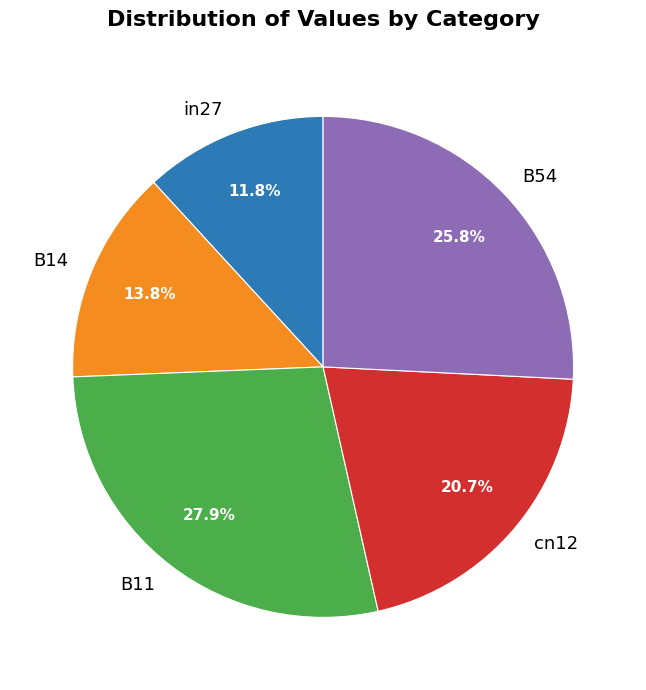

Which slice is the smallest?

in27